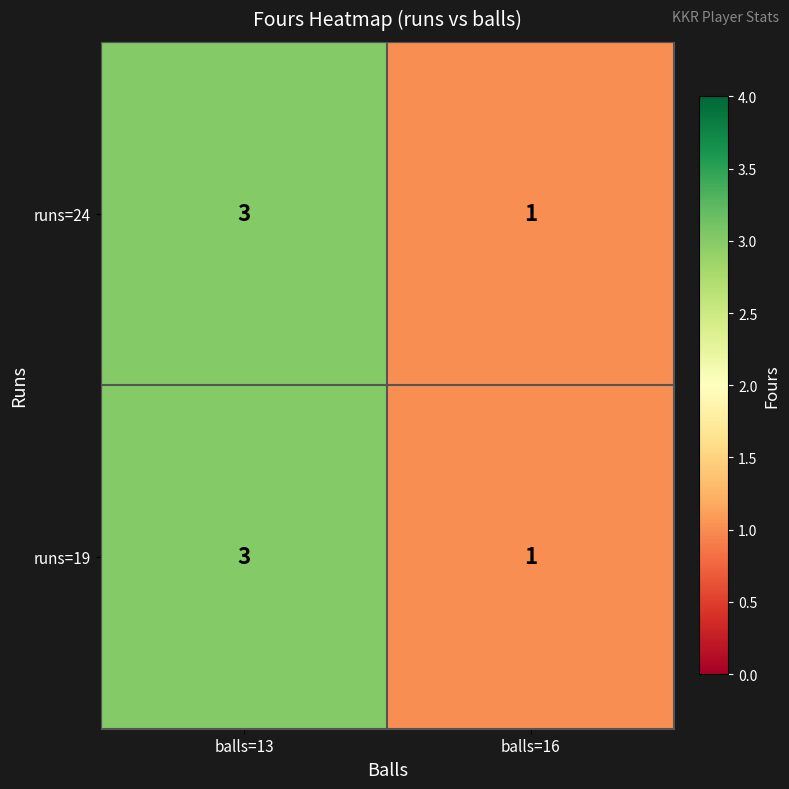

At which category is the sum across all series the highest?

balls=13